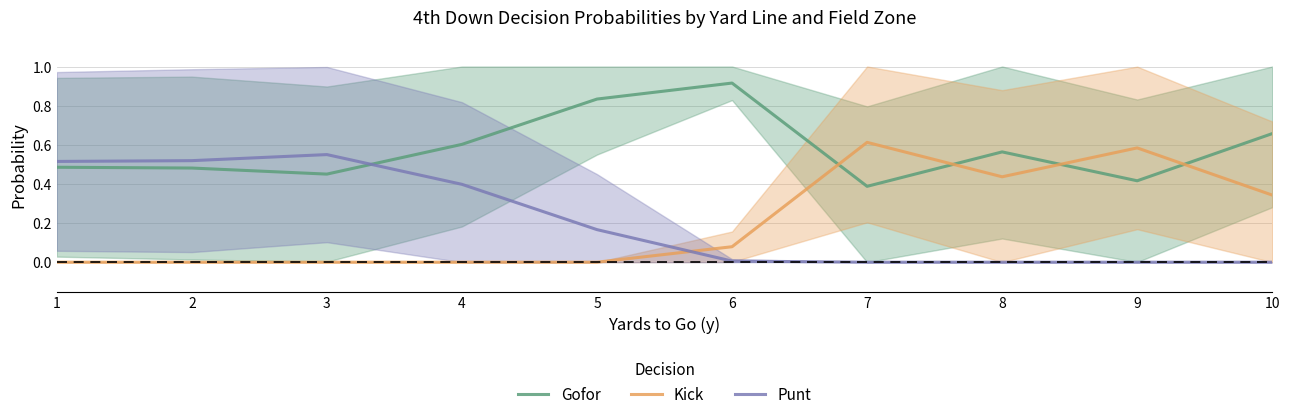

What value does the Gofor series have at 6?

0.9